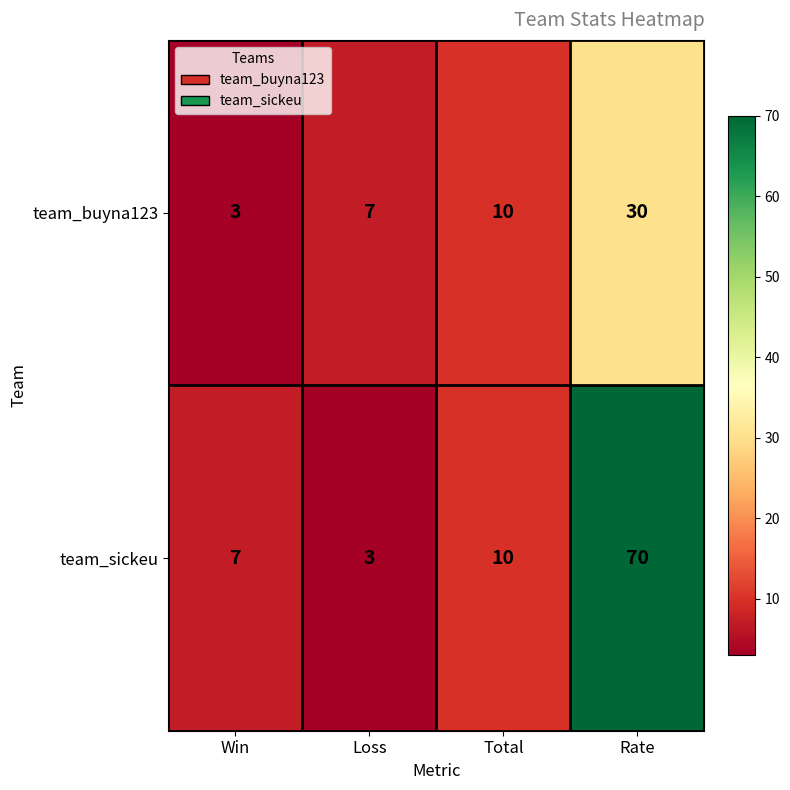

What is the difference between the maximum and minimum values in the team_sickeu series?

67